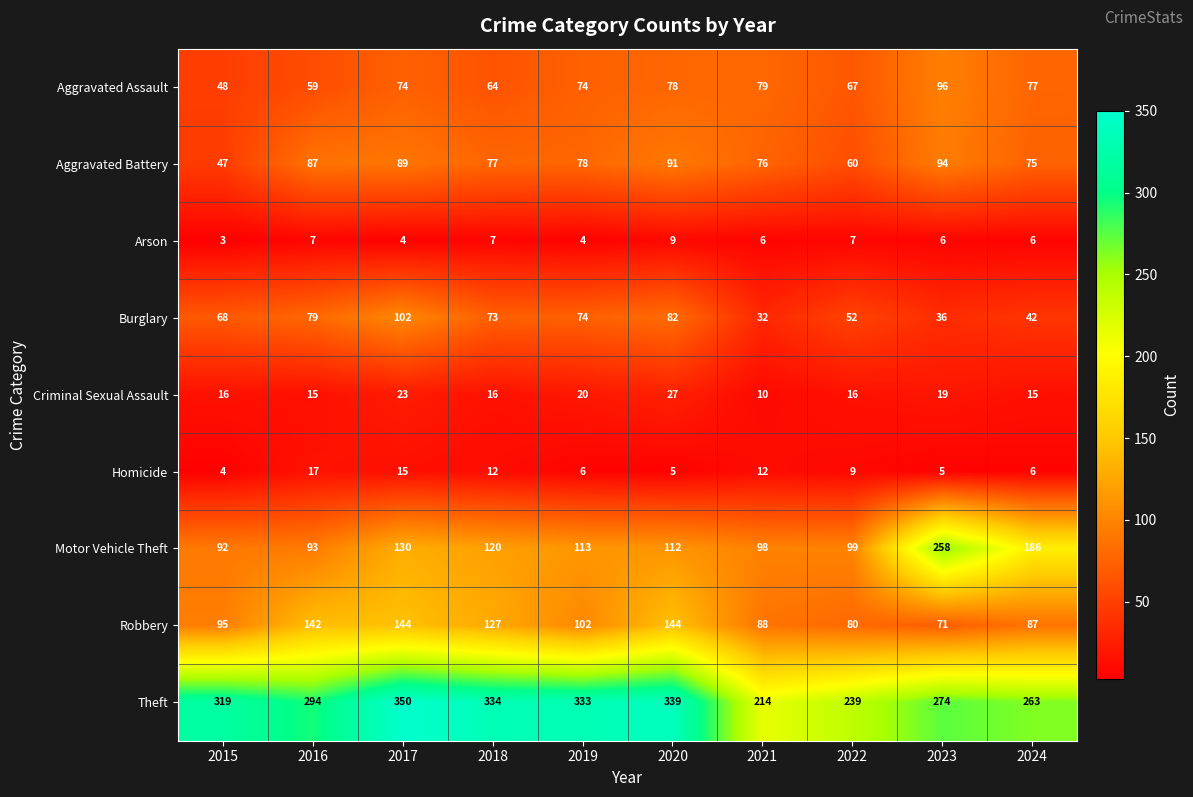

What is the sum of all Aggravated Assault values?

716